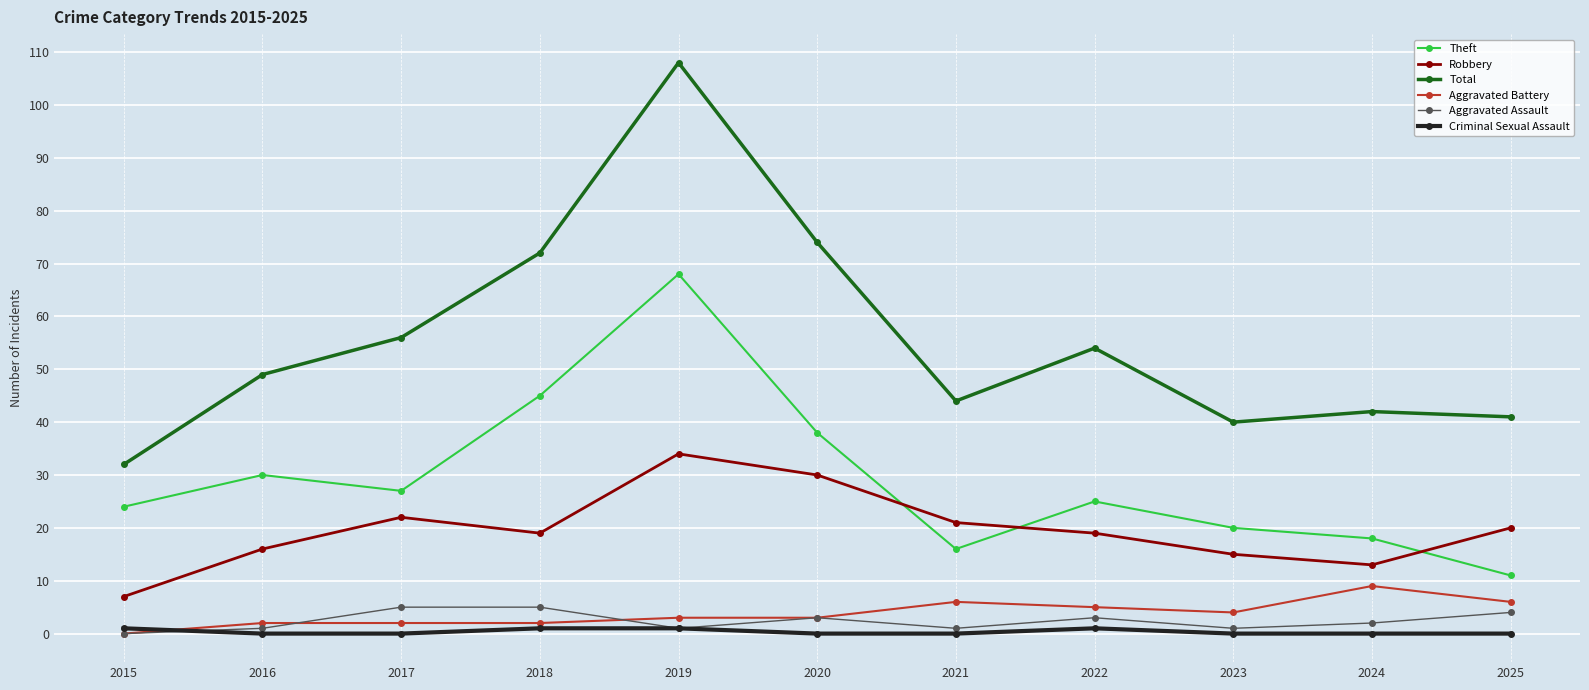

What is the value of the Theft point at the 9th from the left?

20